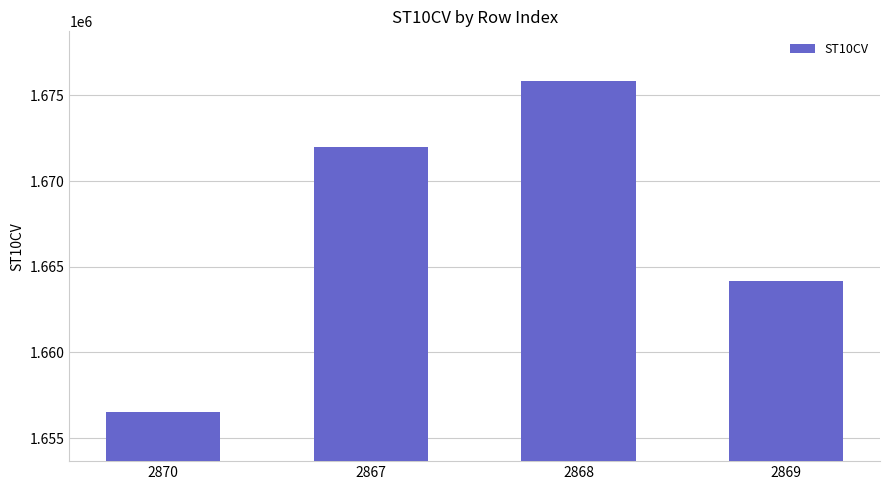

At which category does the chart reach its peak across all series?

2868